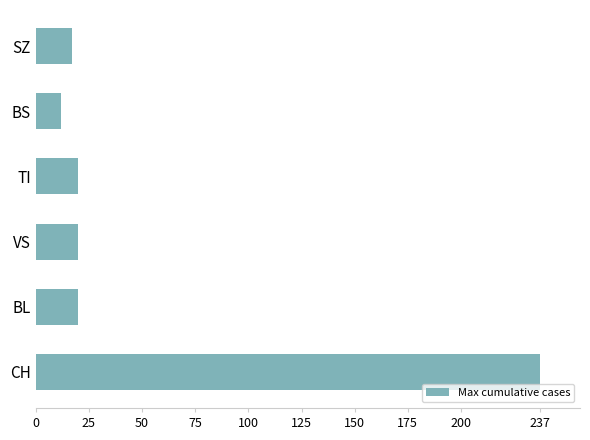

Which has a higher value, VS or CH?

CH